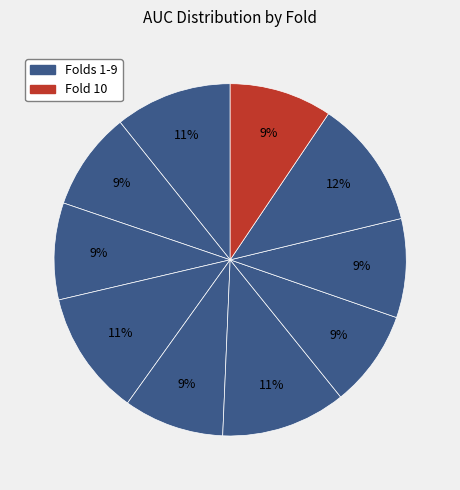

What is the largest slice in the pie chart?

Fold 9